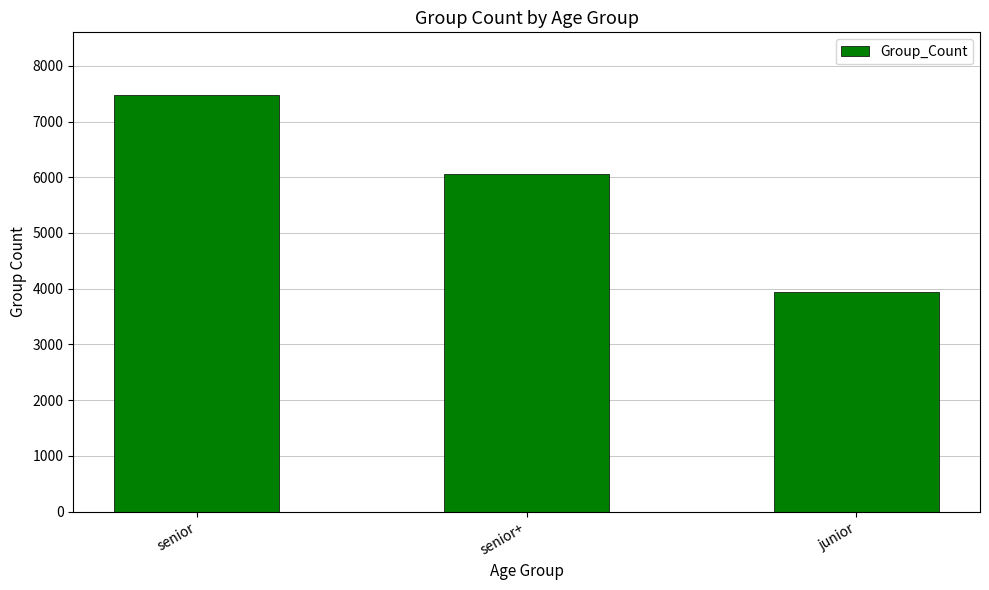

True or false: the data shows 6055 at senior+.

True